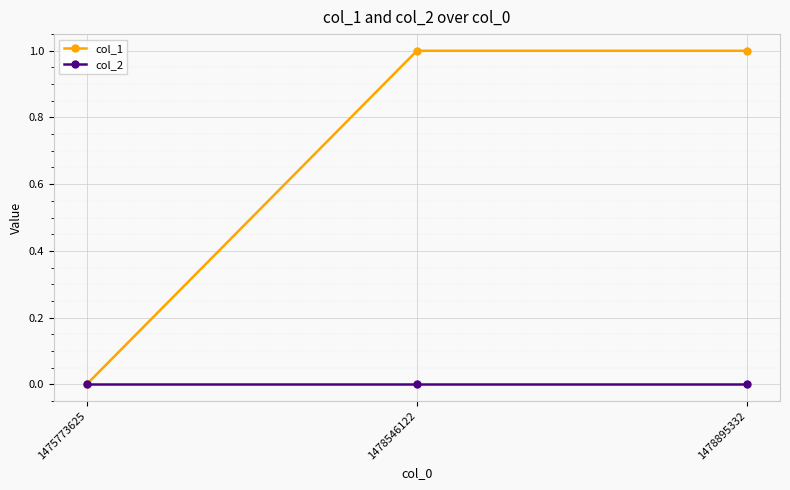

What are all the series names shown in the legend?

col_1, col_2